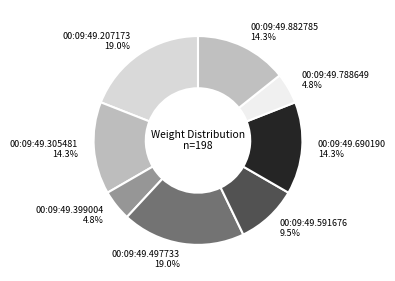

What percentage is the 00:09:49.207173 slice, to the nearest percent?

19%